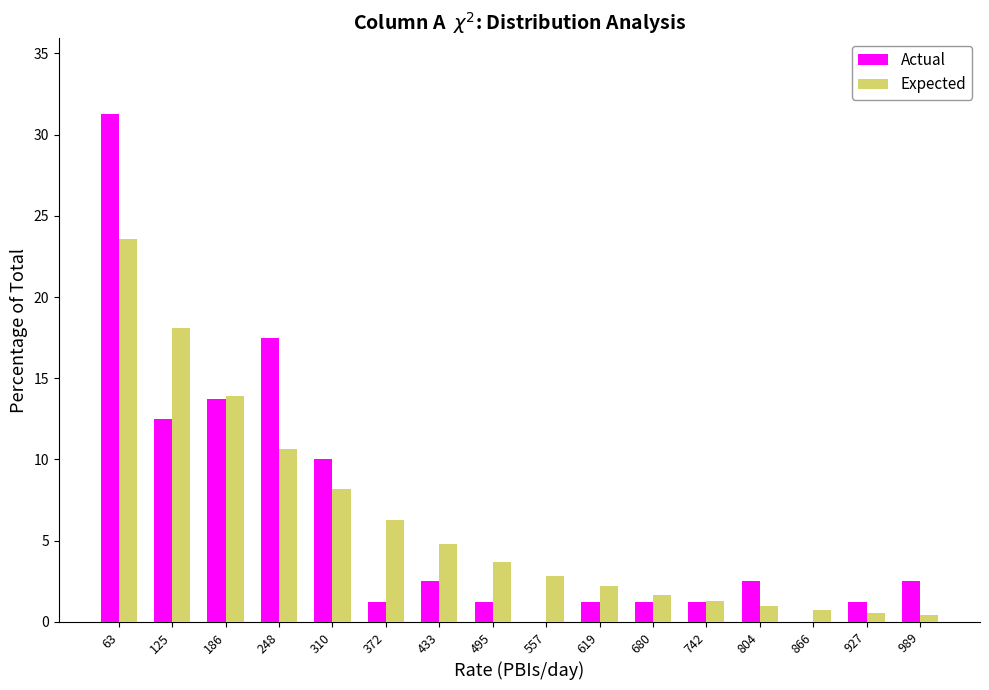

In the Expected series, which range on the x-axis has the tallest bar?

30 to 90